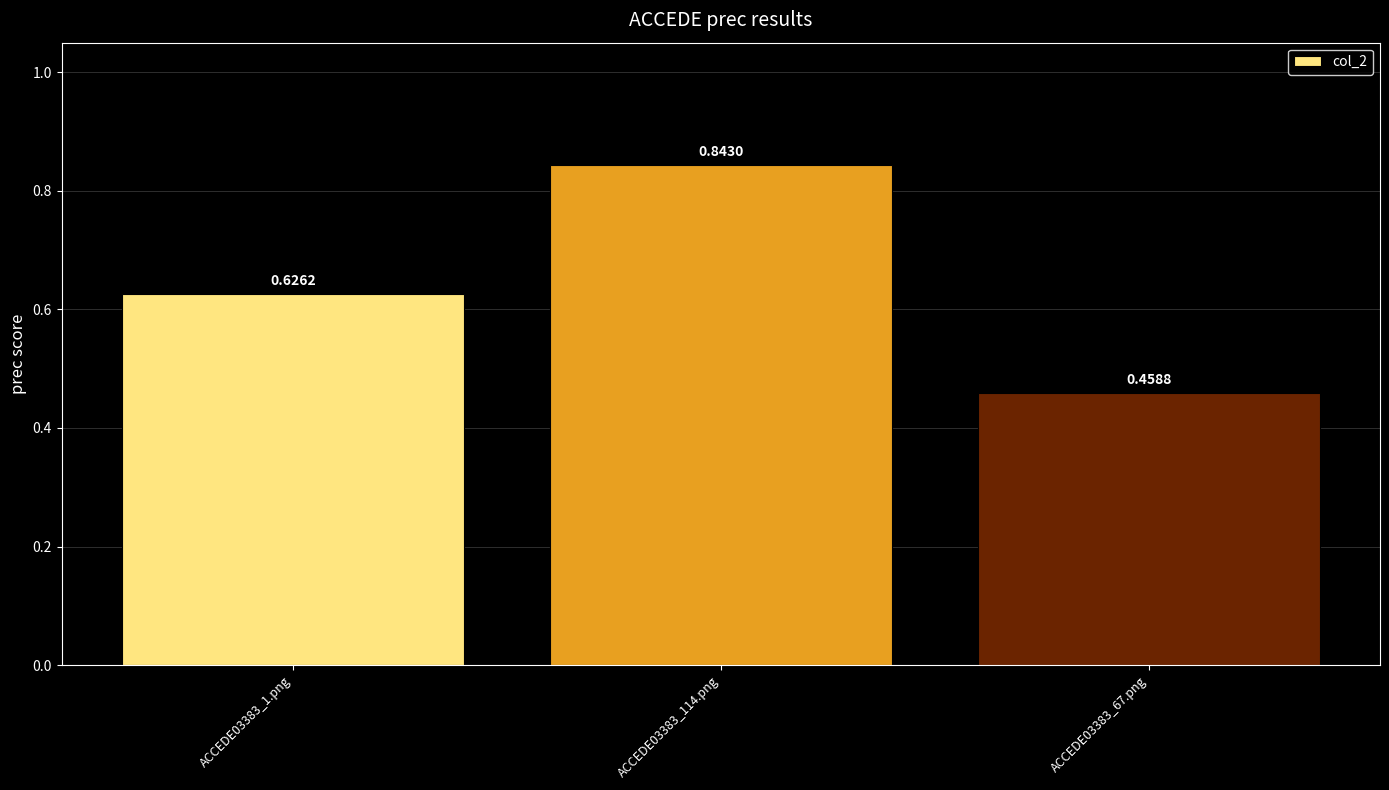

Rank the categories by value from highest to lowest.

ACCEDE03383_114.png, ACCEDE03383_1.png, ACCEDE03383_67.png